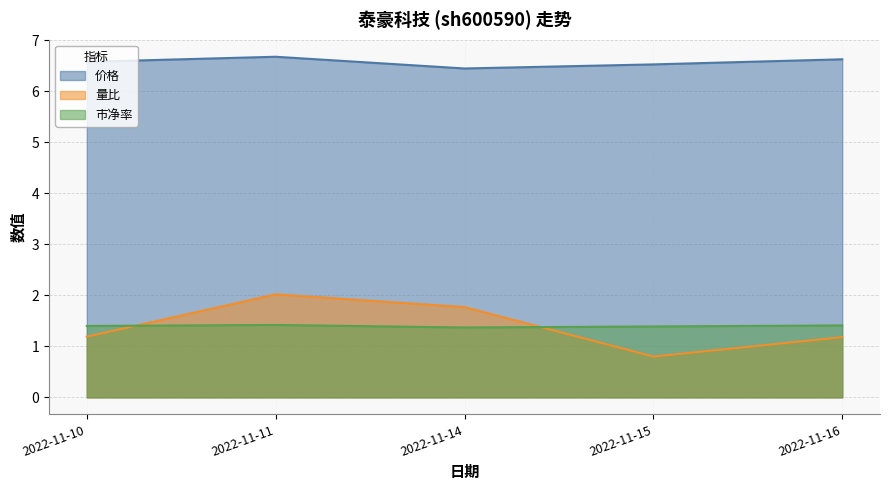

What is the value of the 量比 point at the 4th from the left?

0.8